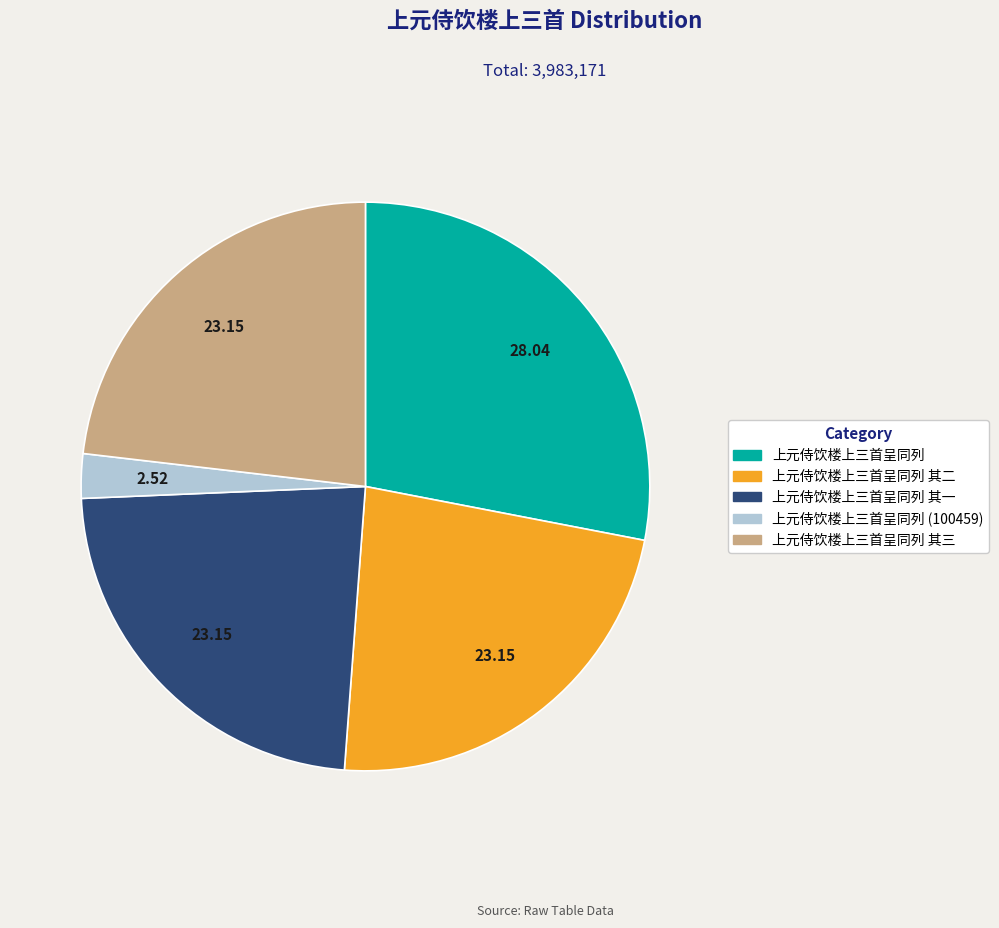

Is there a majority slice in this chart?

No